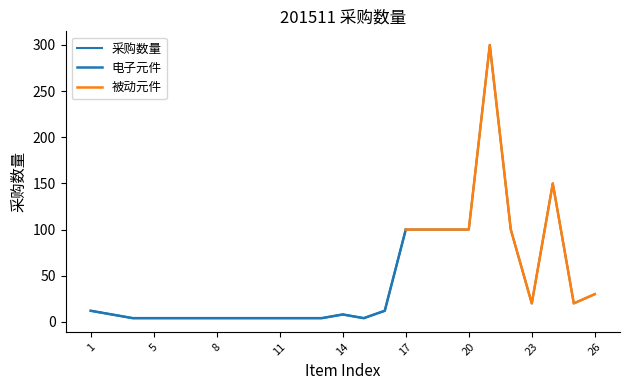

Reading left to right, transcribe all the data shown in this chart.

1=12	2=8	4=4	5=4	6=4	7=4	8=4	9=4	10=4	11=4	12=4	13=4	14=8	15=4	16=12	17=100	18=100	19=100	20=100	21=300	22=100	23=20	24=150	25=20	26=30